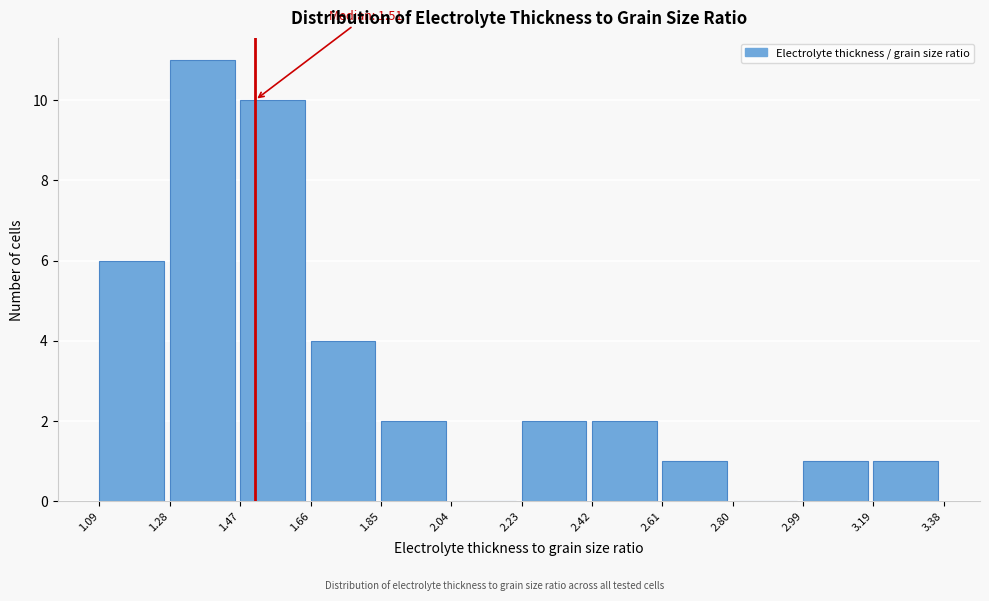

Which range on the x-axis has the tallest bar?

1.28 to 1.47